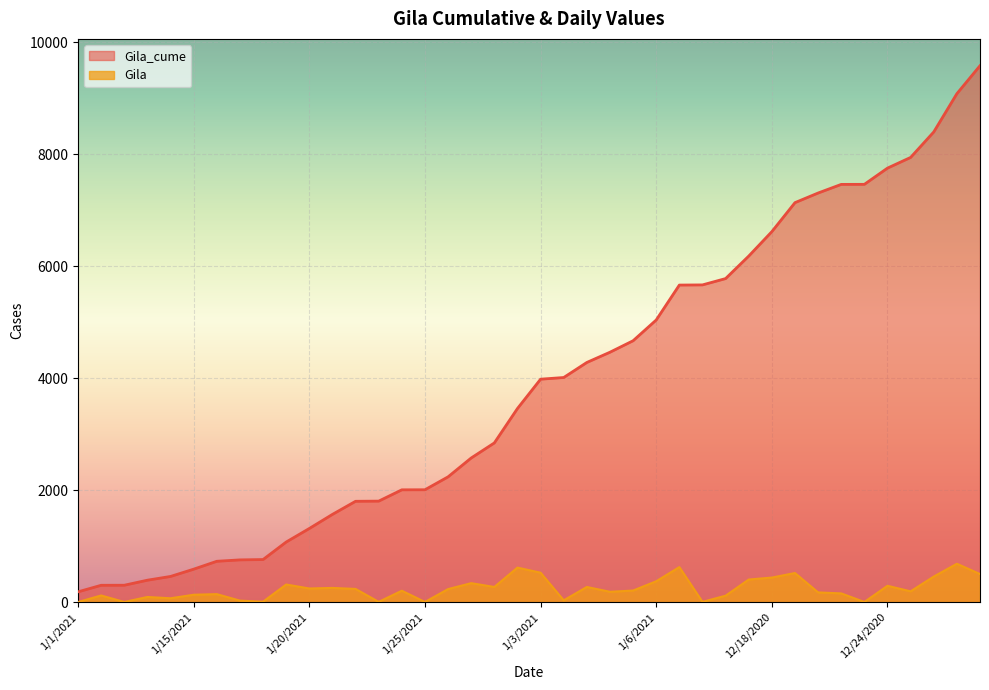

The Gila series shows 1 at 1/12/2021. True or false?

True